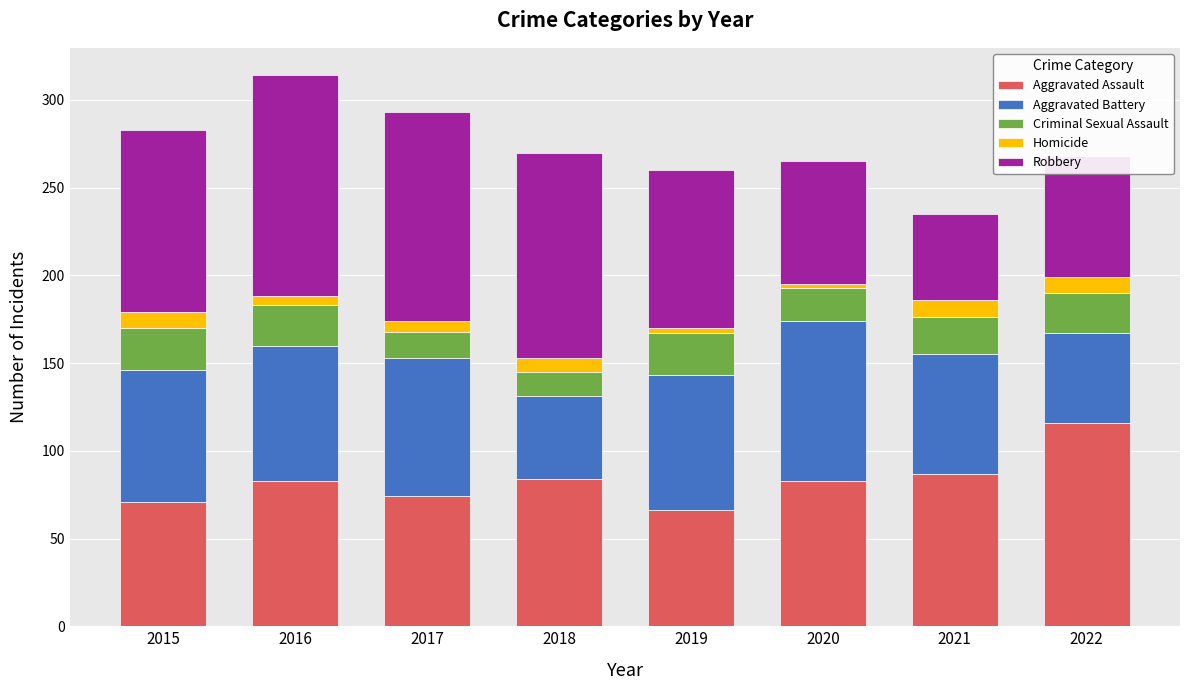

What is the average value of the Aggravated Assault series?

83